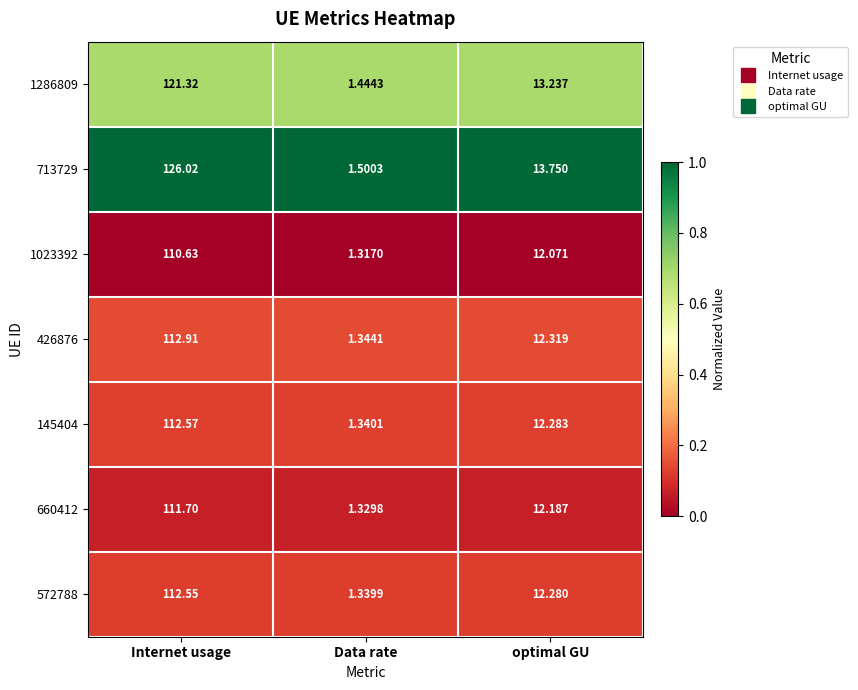

At which category does the chart reach its minimum across all series?

Data rate